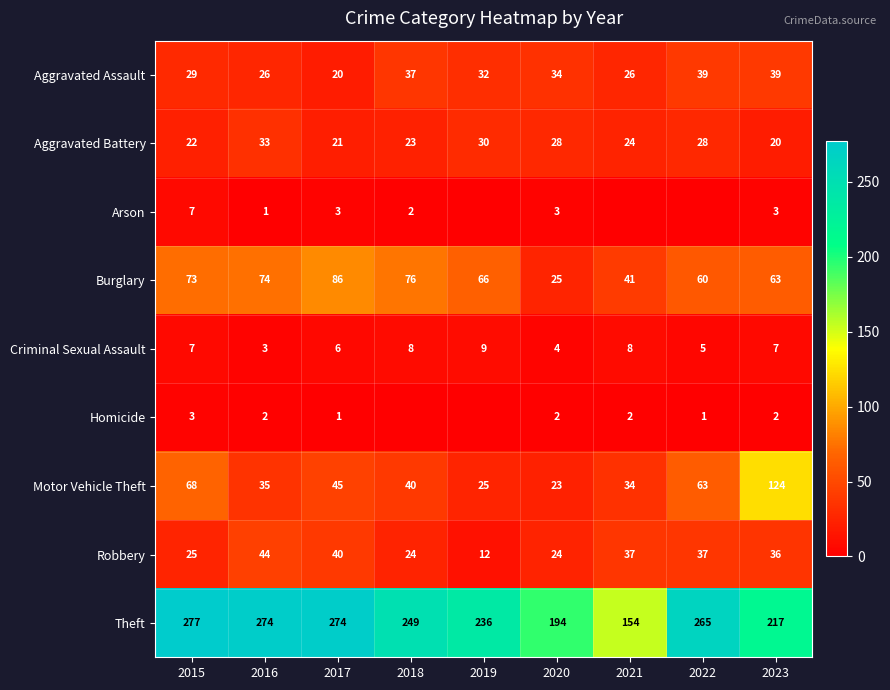

At which label is Aggravated Assault closest to 29?

2015